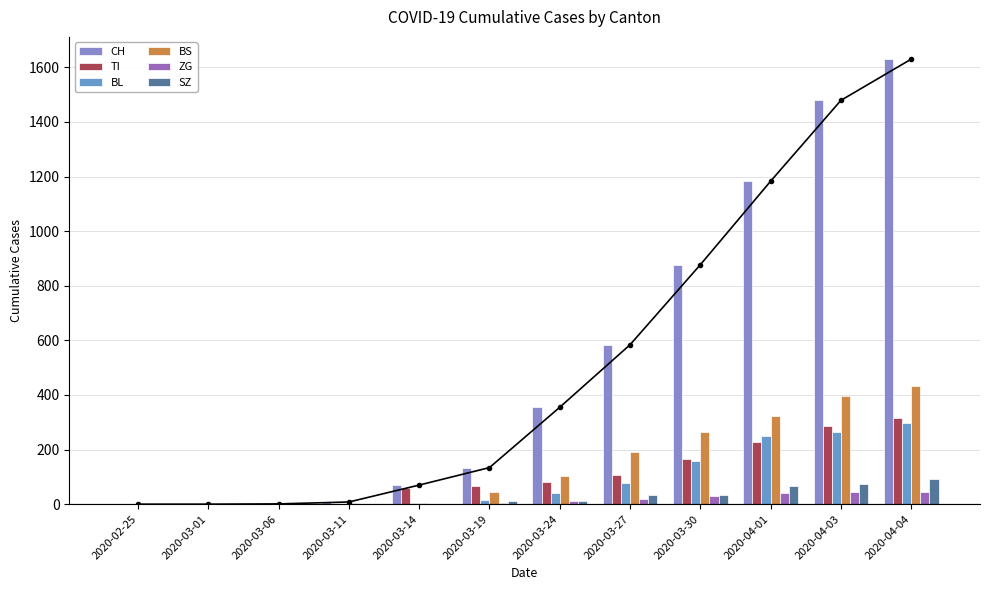

How many values in the BS series are below 105?

6